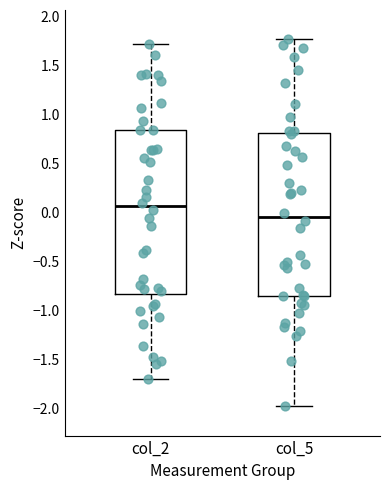

Which box's median line is the lowest?

col_5